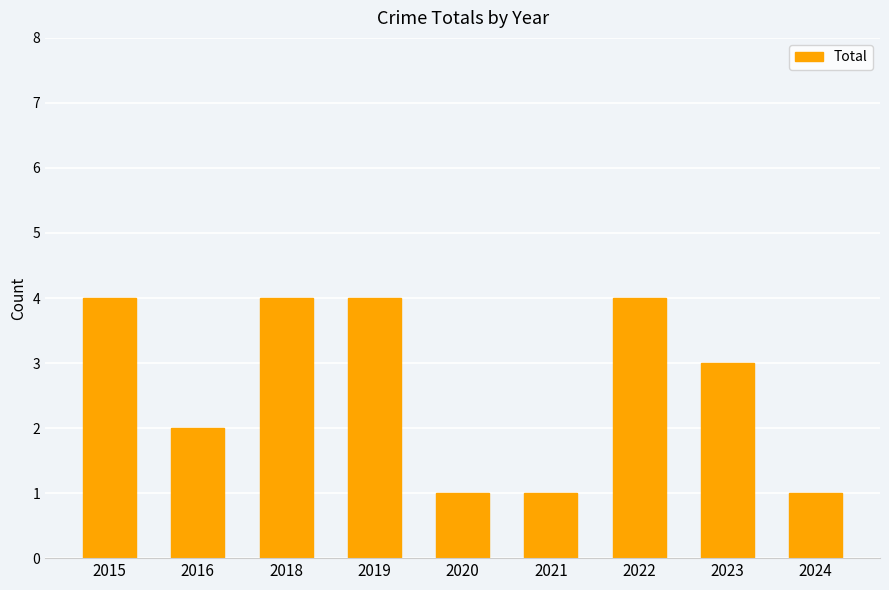

How many series are shown in this chart?

1